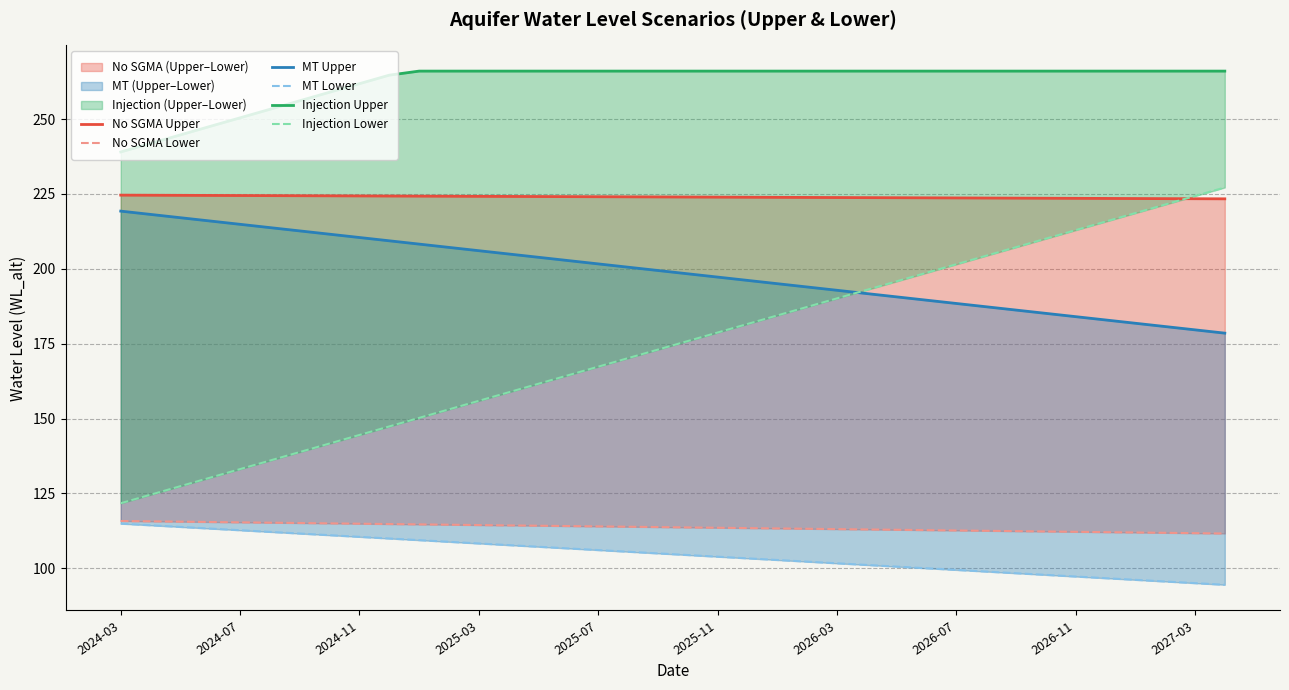

Is it true that Injection Upper equals 177.9 at 2026-07?

False